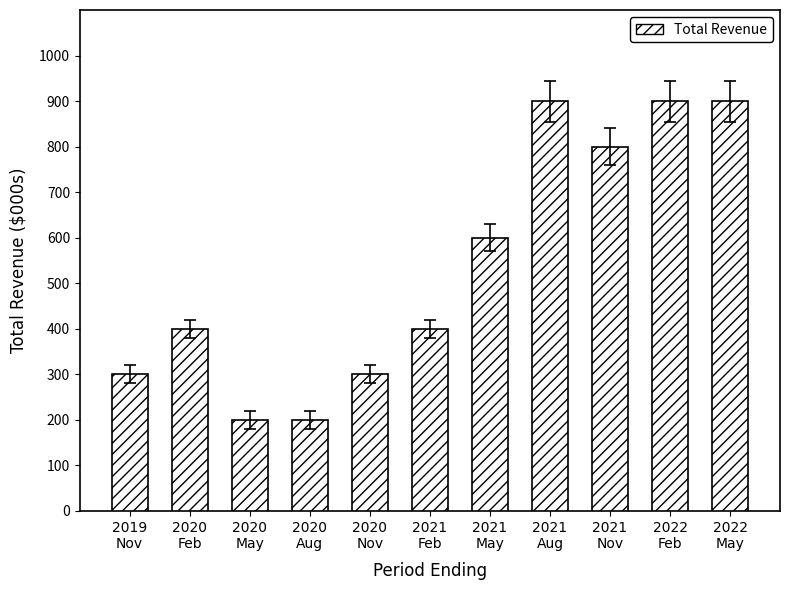

How many values are below 400?

4